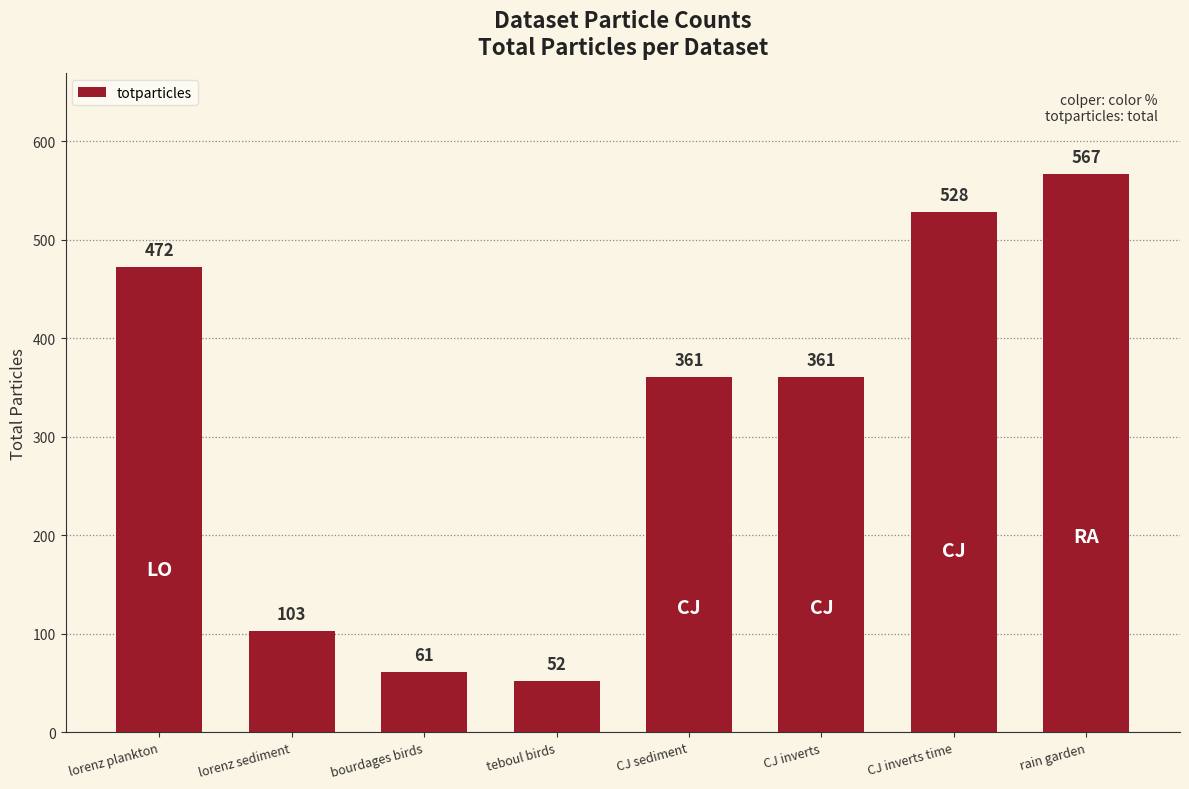

What is the smallest value displayed?

52